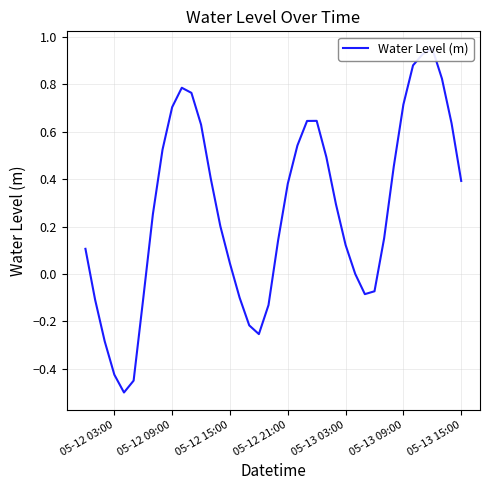

How many lines are shown in the chart?

1